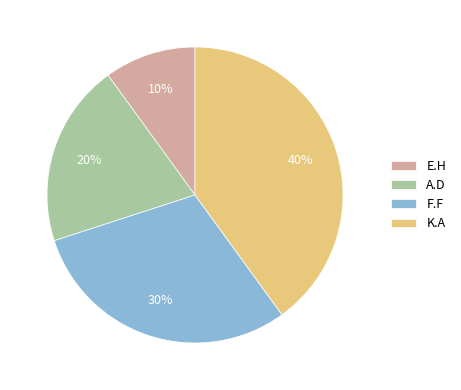

Between E.H and K.A, which is larger?

K.A